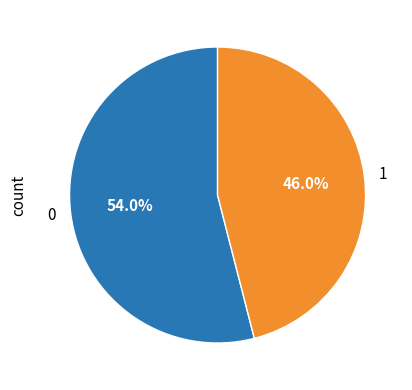

The 1 slice represents 34% of the pie. True or false?

False